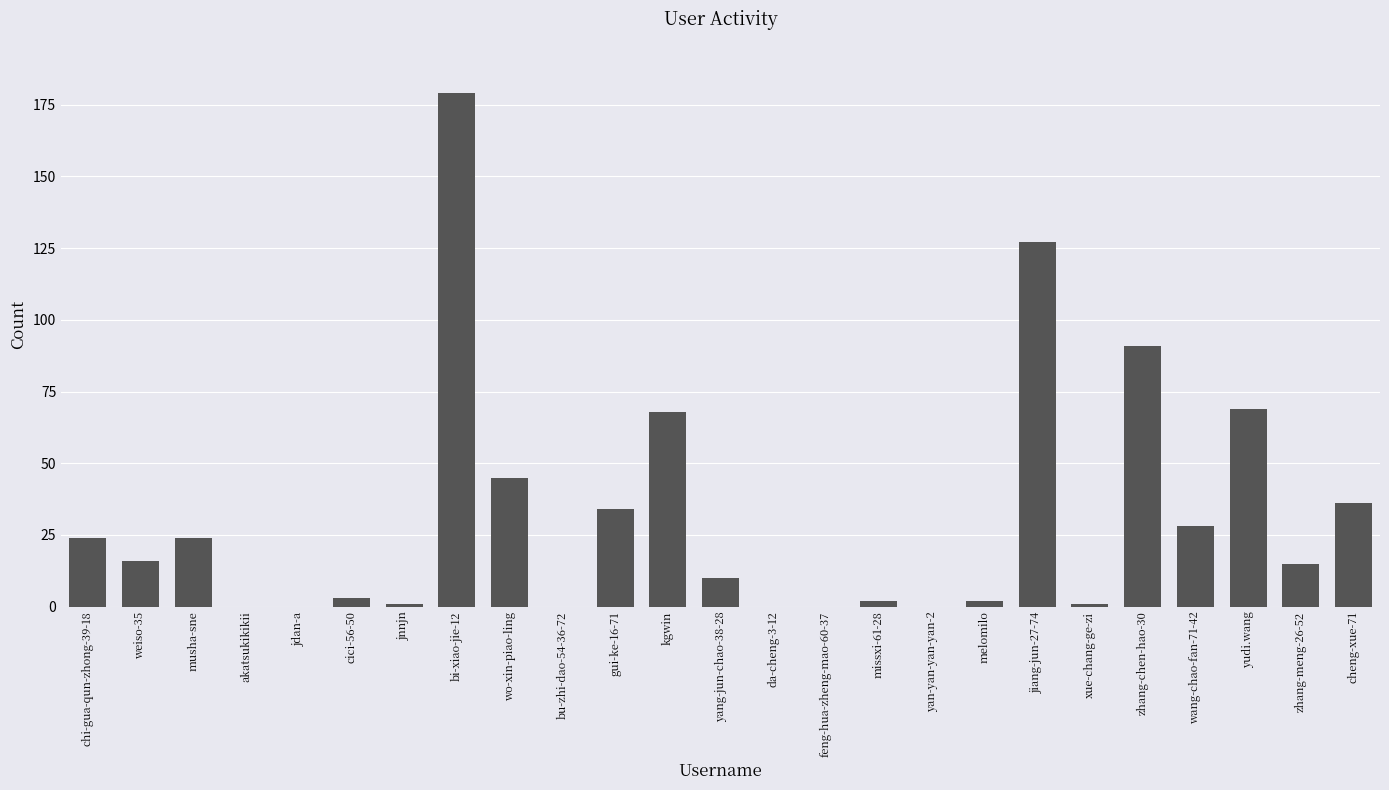

The value at musha-sne is 32. True or false?

False